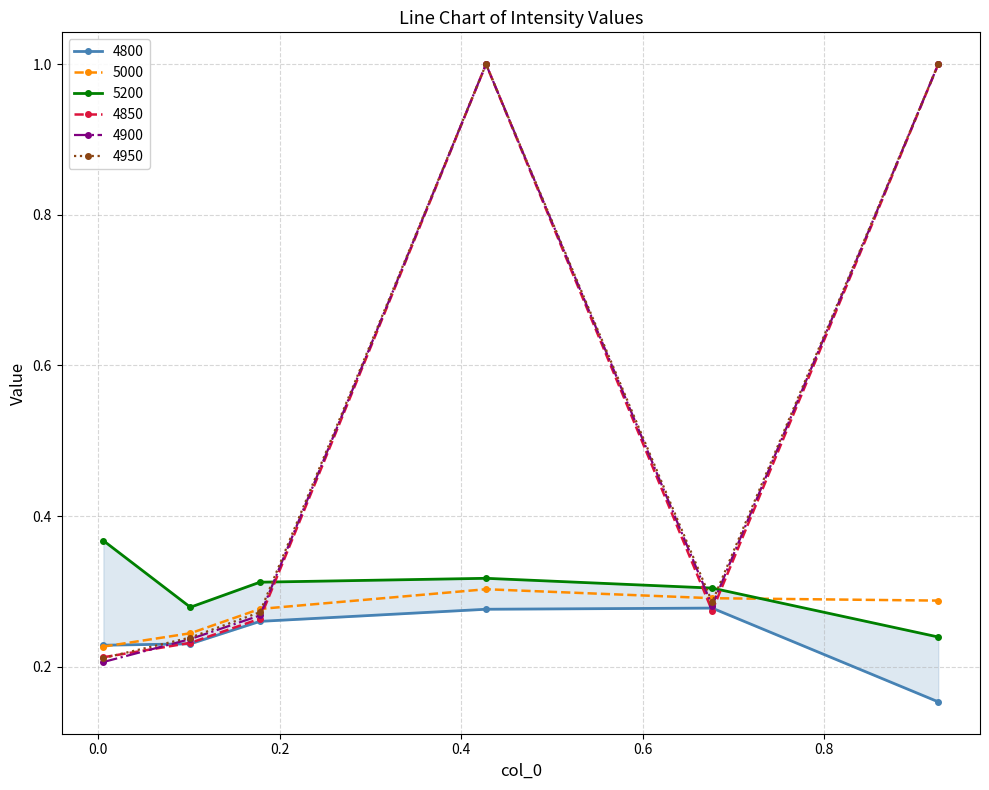

How many interior local peaks does the 4900 series have?

1